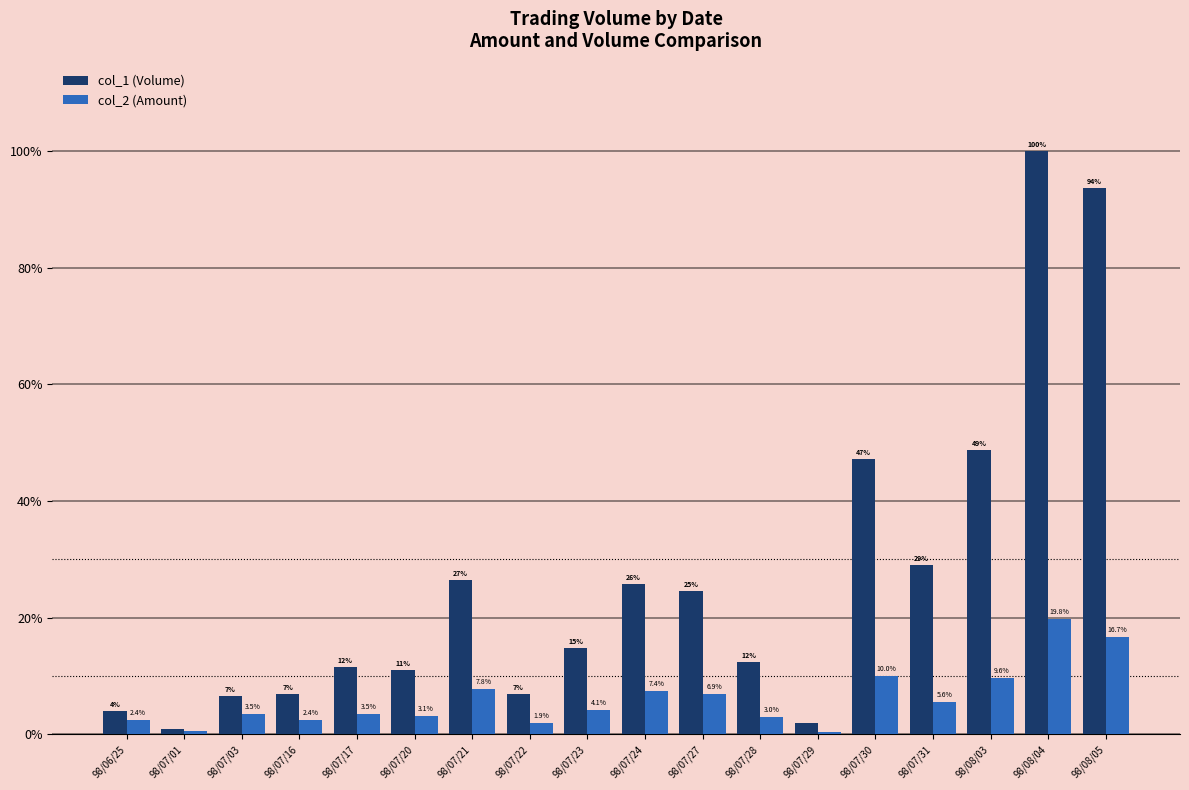

How many data points does each series have?

18